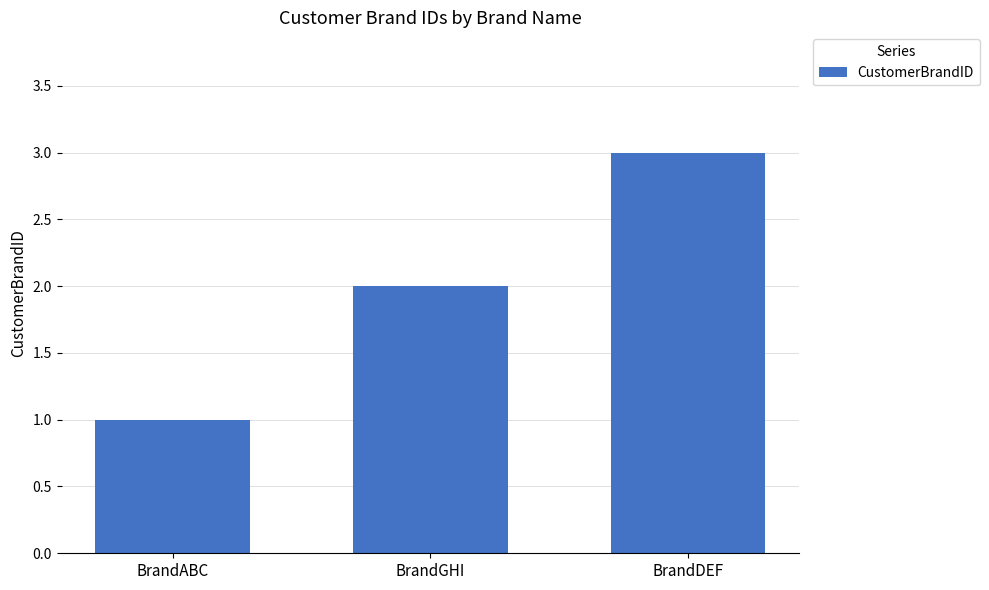

Rank the categories by value from lowest to highest.

BrandABC, BrandGHI, BrandDEF